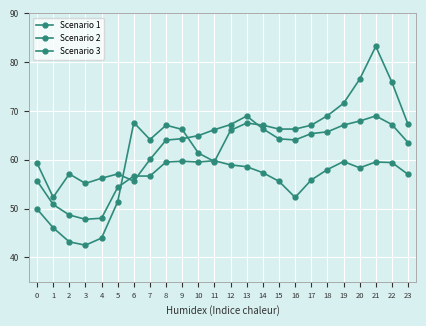

What is the minimum value shown in the chart?

42.5